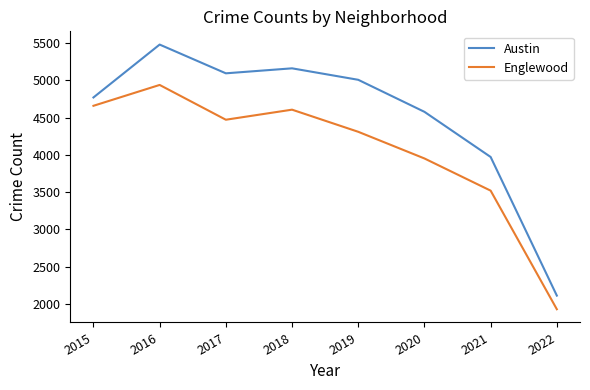

What is the lowest value of the Austin series?

2111